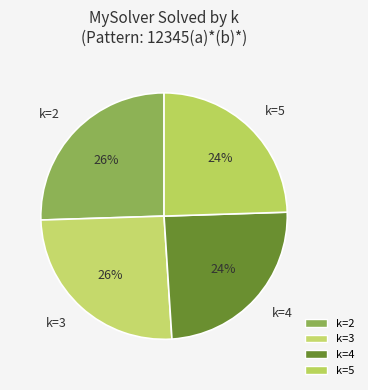

How many slices are in this pie chart?

4